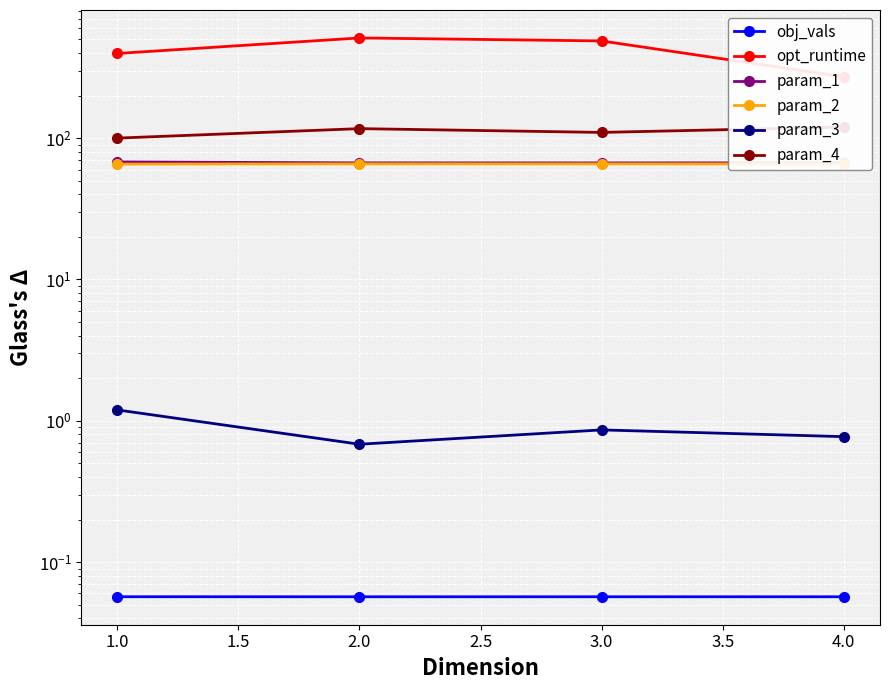

Which series has the largest range (max minus min)?

opt_runtime